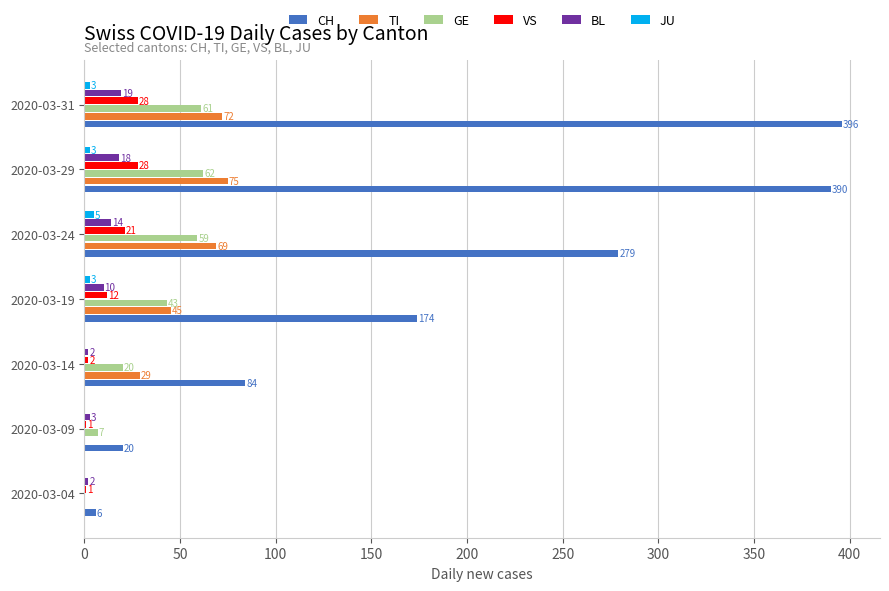

Which series has the largest total across all categories?

CH